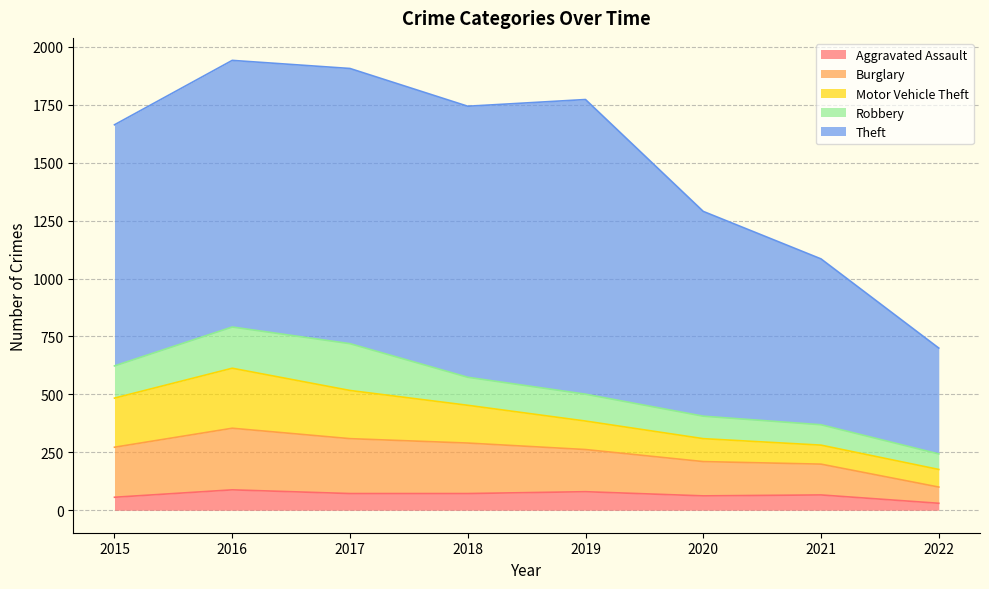

What is the difference between the maximum and minimum values in the Motor Vehicle Theft series?

183